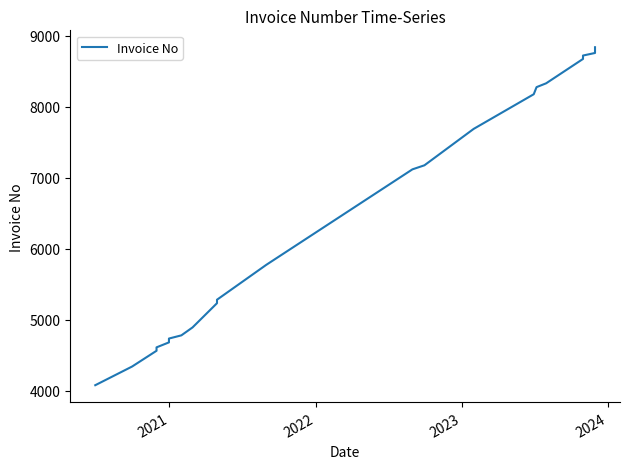

How many categories are shown in the chart?

28